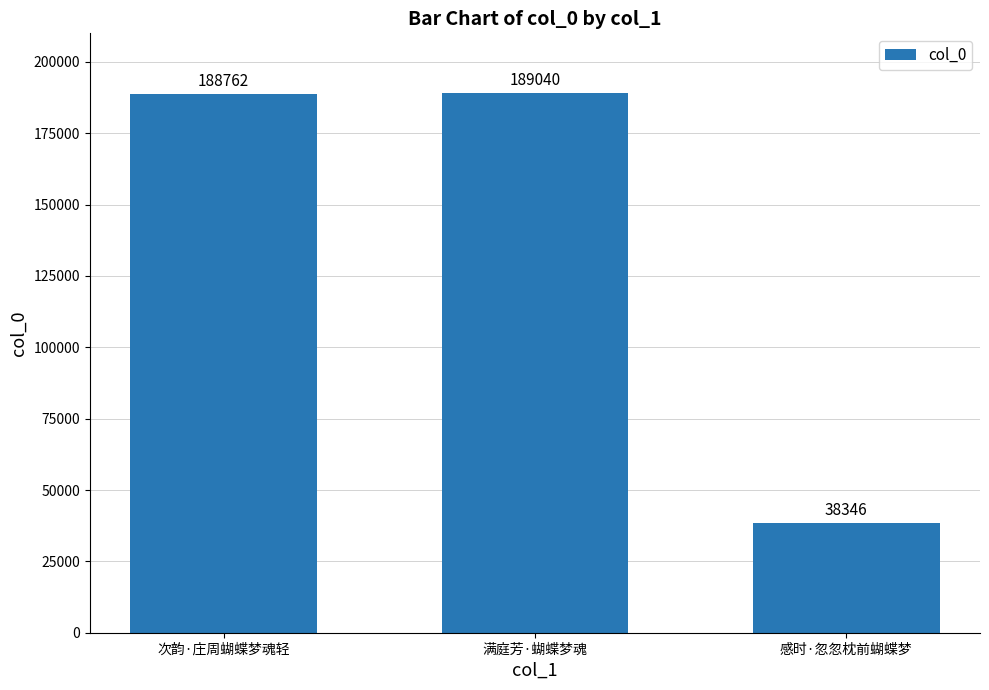

How many data points are less than 188762?

1